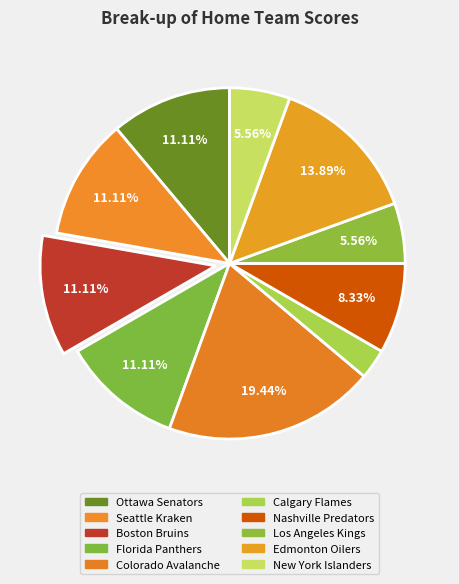

How many slices are in this pie chart?

10